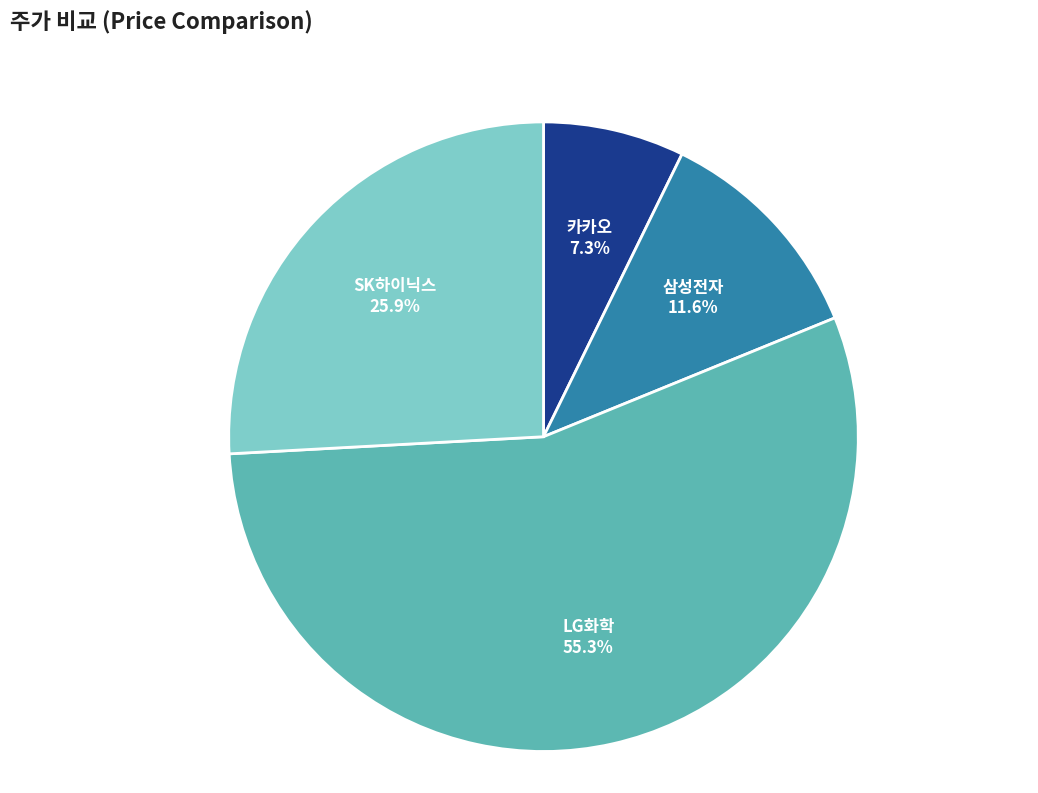

Is there a majority slice in this chart?

Yes